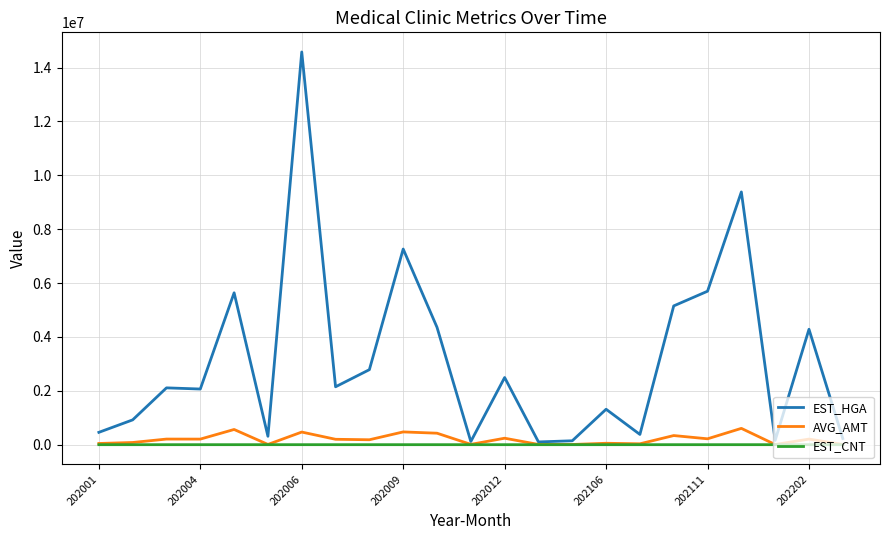

Which series has the largest range (max minus min)?

EST_HGA